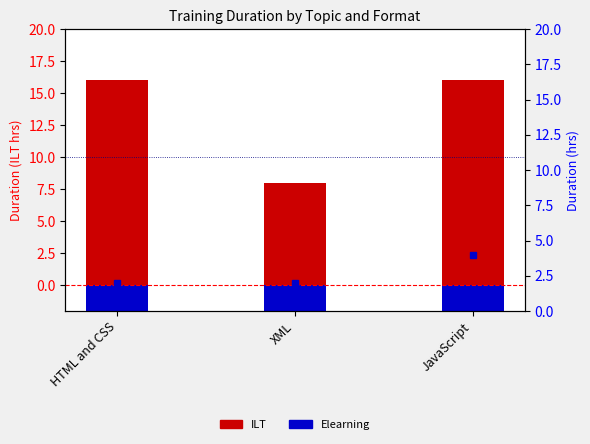

Which has a higher value, HTML and CSS or XML?

HTML and CSS